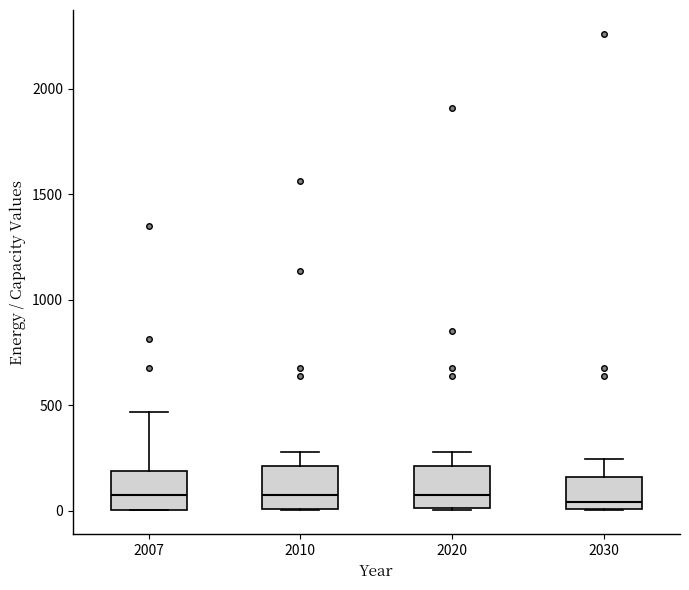

Reading left to right, read every box against the y-axis: the position of its median line, the range the box covers, and the ends of its whiskers. The values are not printed on the chart, so give them approximately, as read against the axis.

2007: median 100, box 0 to 200, whiskers 0 to 450
2010: median 100, box 0 to 200, whiskers 0 to 300
2020: median 100, box 0 to 200, whiskers 0 to 300
2030: median 50, box 0 to 150, whiskers 0 to 250